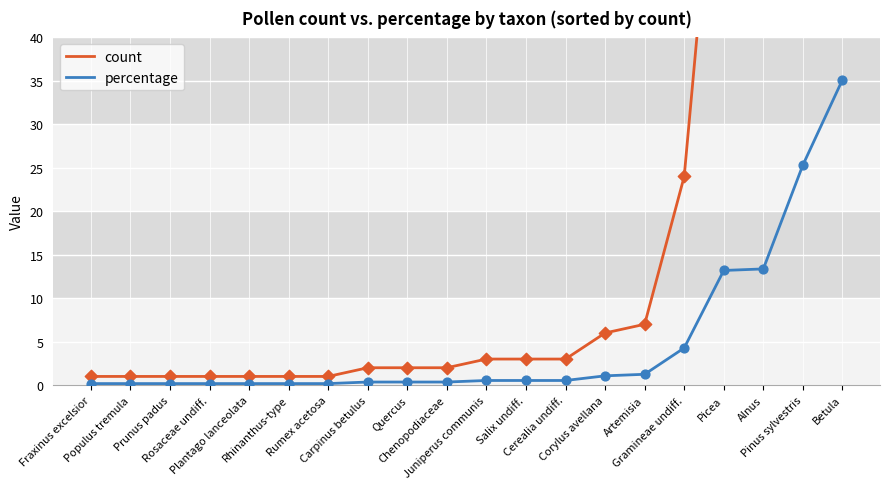

Which series reaches the minimum Y coordinate?

percentage